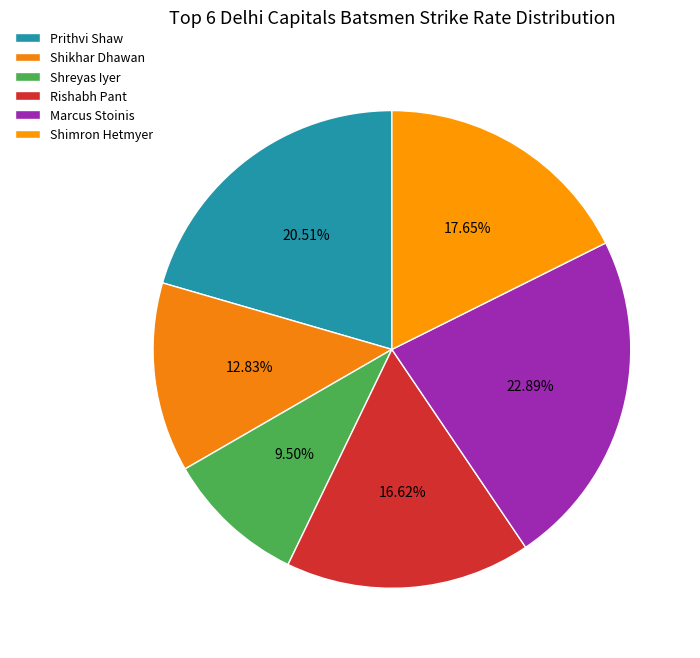

To the nearest percent, what is the difference between the Shreyas Iyer and Marcus Stoinis slice percentages?

13%